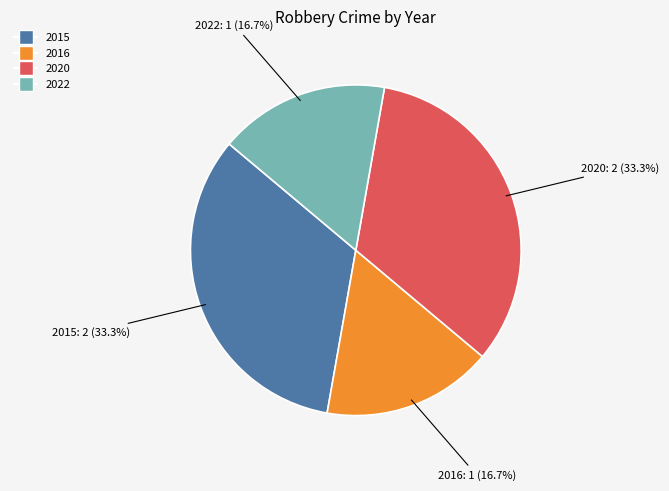

What is the total percentage of 2015 and 2022?

50.0%